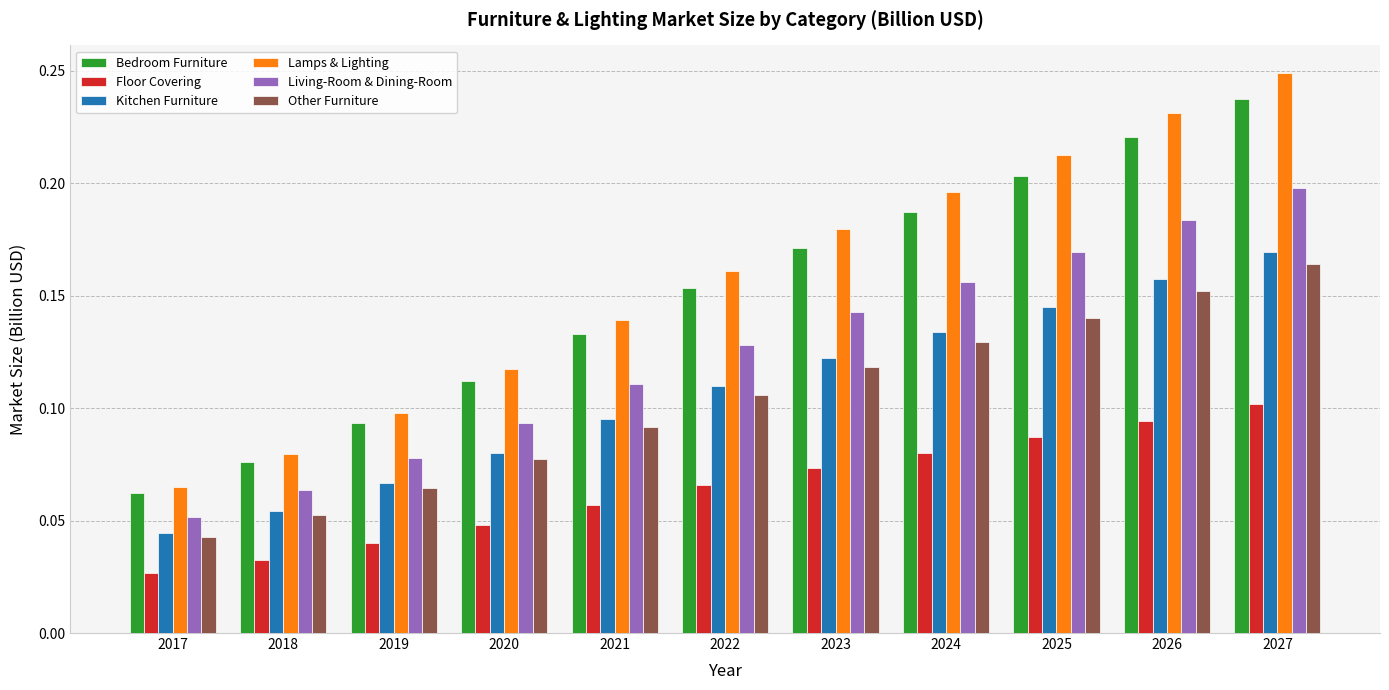

What is the sum of the Lamps & Lighting values at 2023 and 2018?

0.3